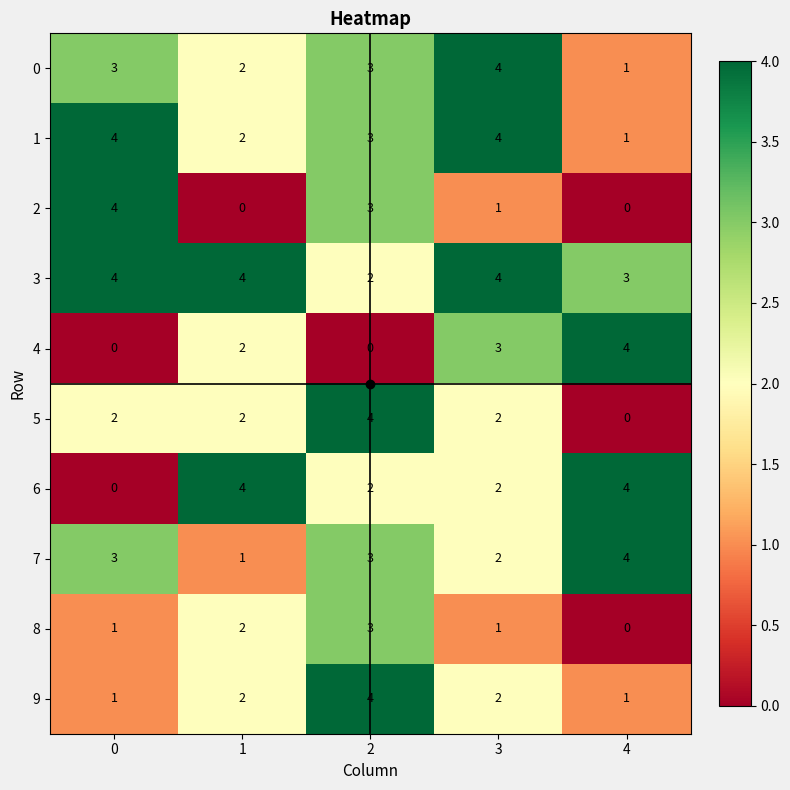

What is the total value across all series at 3?

25